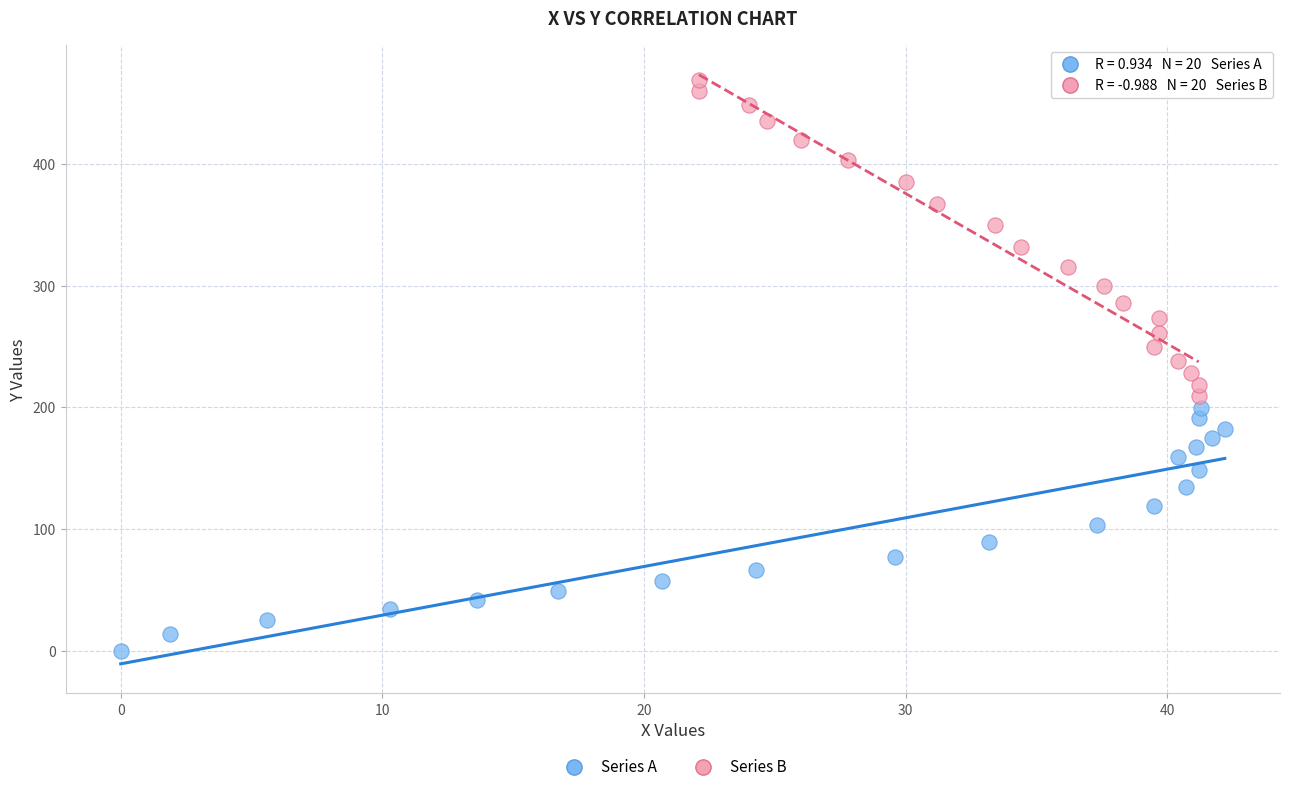

Which series reaches the maximum Y coordinate?

Series B